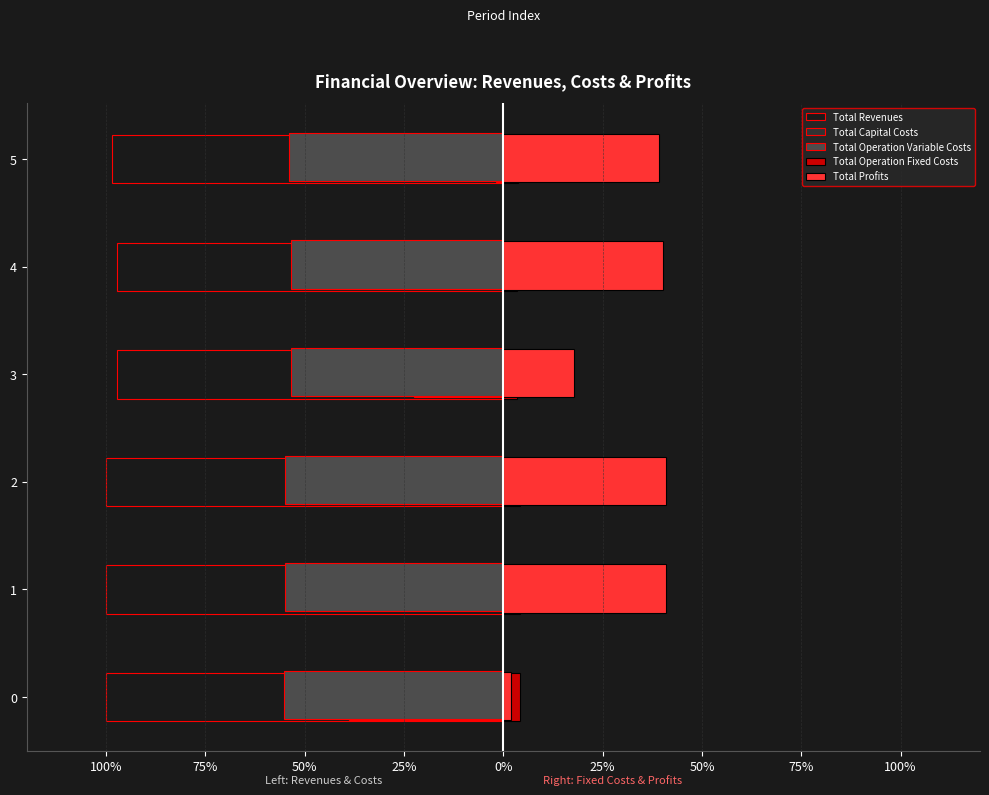

Which series has the largest range (max minus min)?

Total Profits